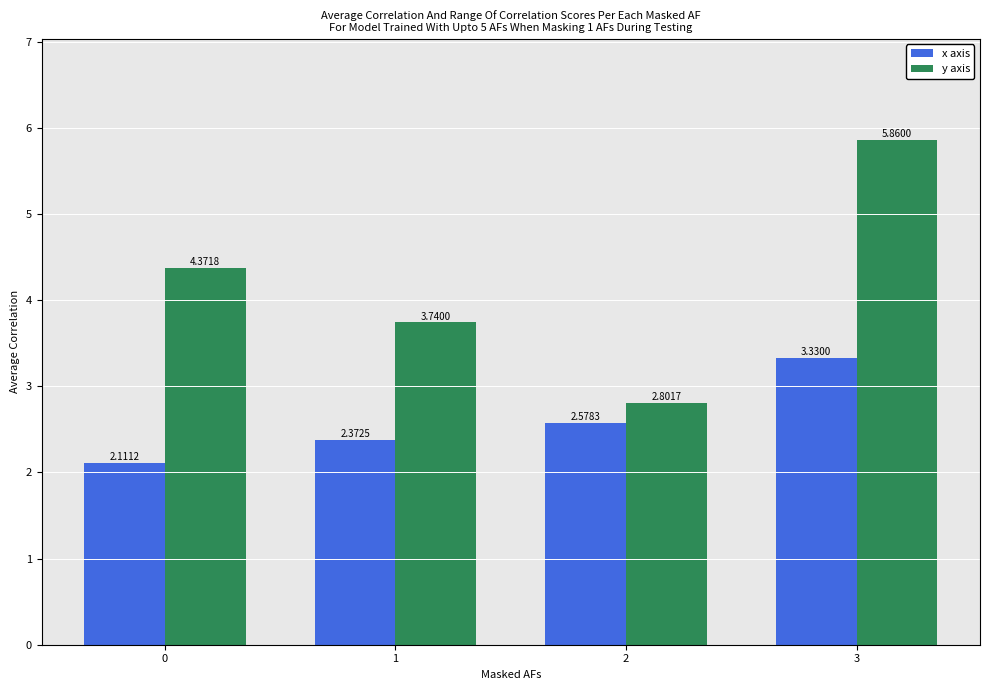

Is the value of x axis at 2 greater than the value of y axis at 2?

No